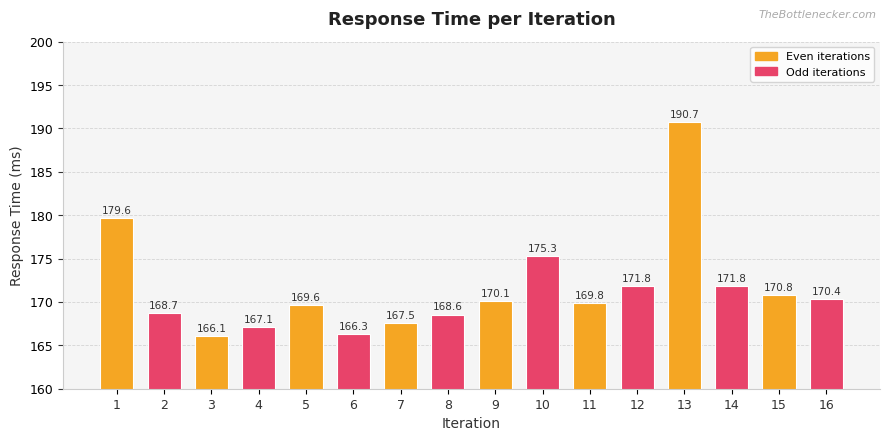

What is the maximum value shown in the chart?

190.7